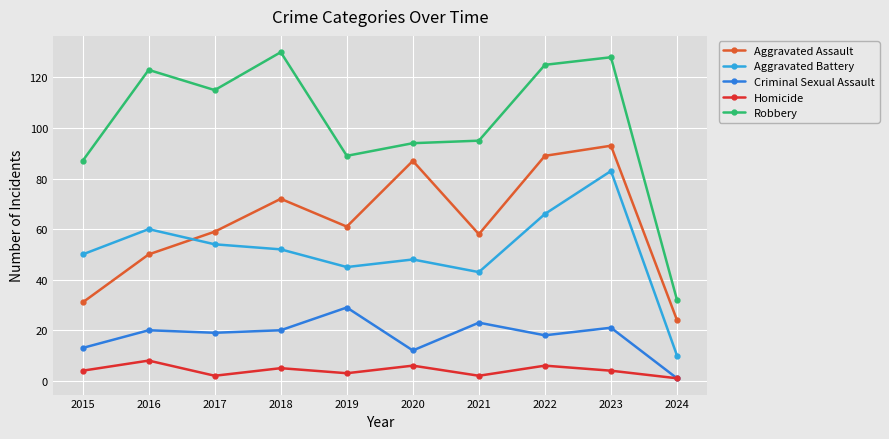

What is the smallest value displayed?

1